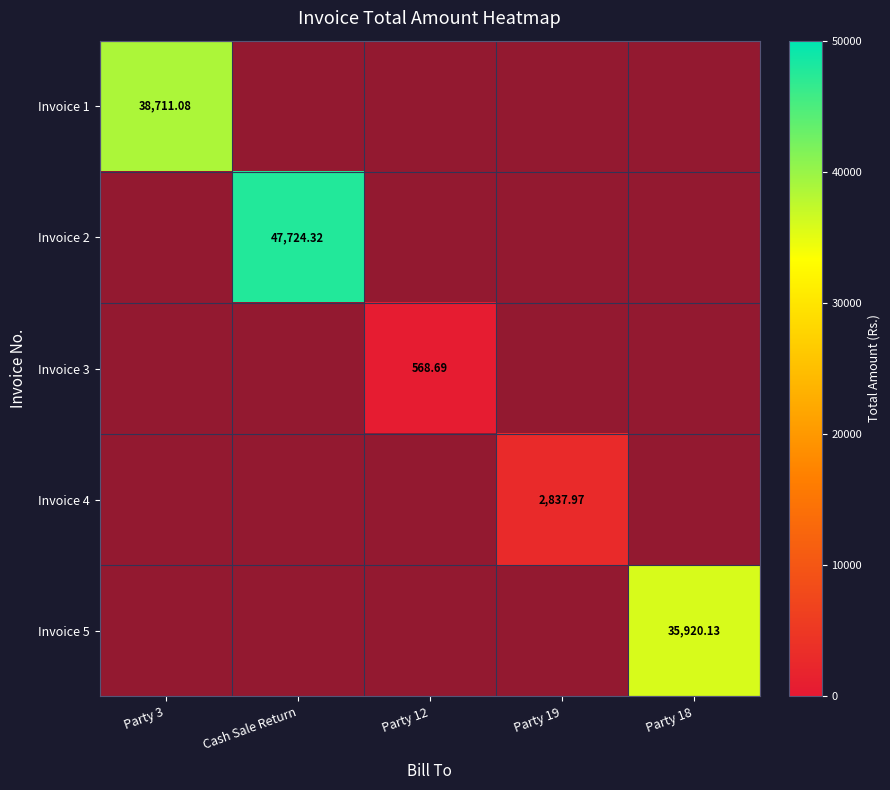

At which category does the chart reach its peak across all series?

Cash Sale Return